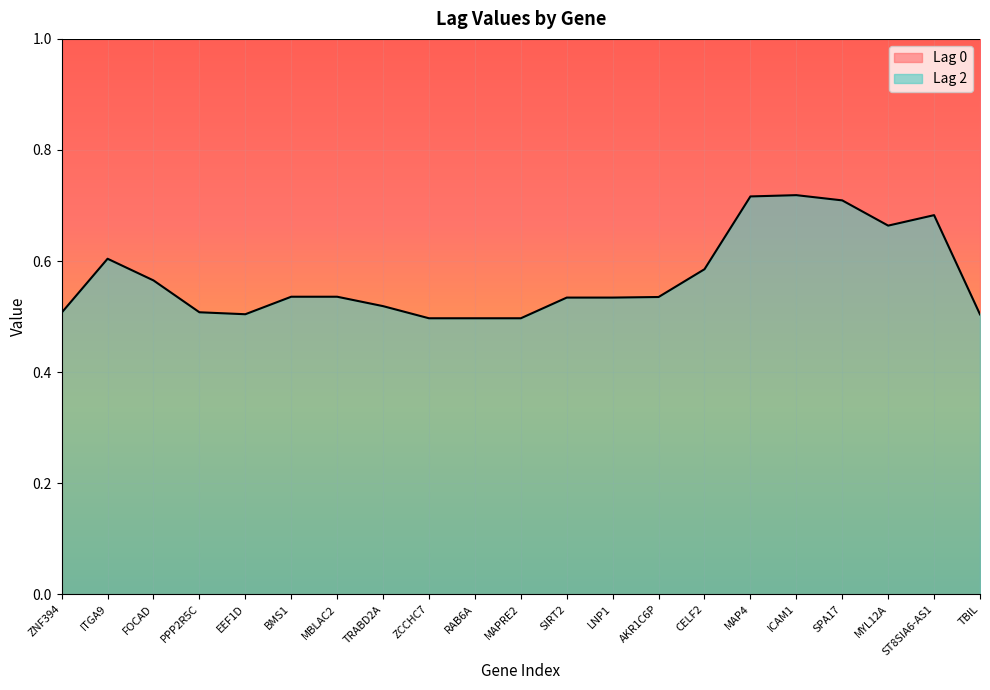

What is the difference between the second highest and minimum values?

0.2